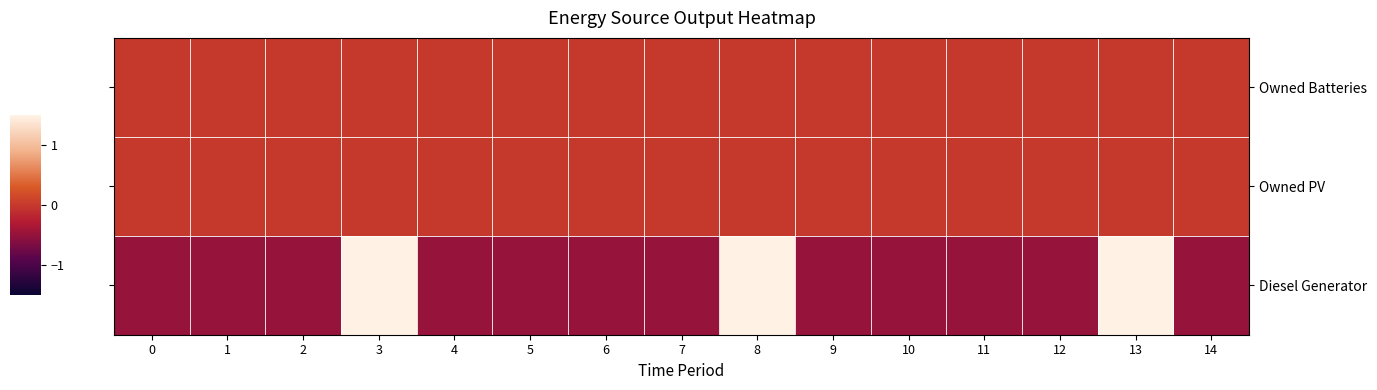

Which has a higher value, 9 or 4?

9